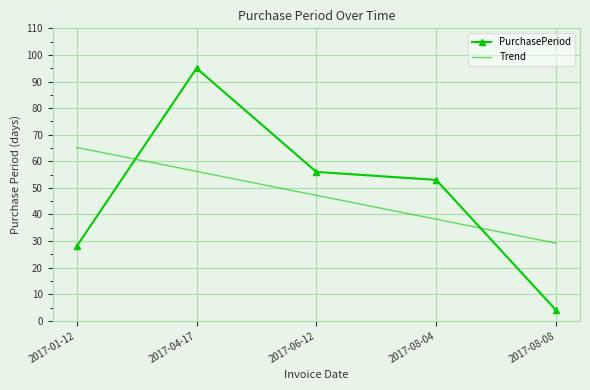

Is this an area chart (filled region under the line)?

No